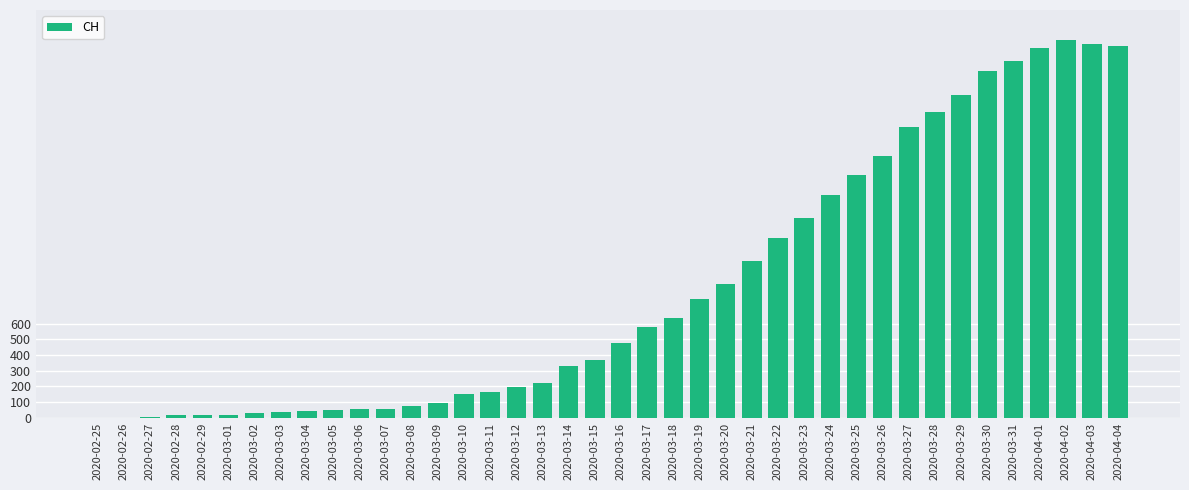

How many categories are shown in the chart?

40